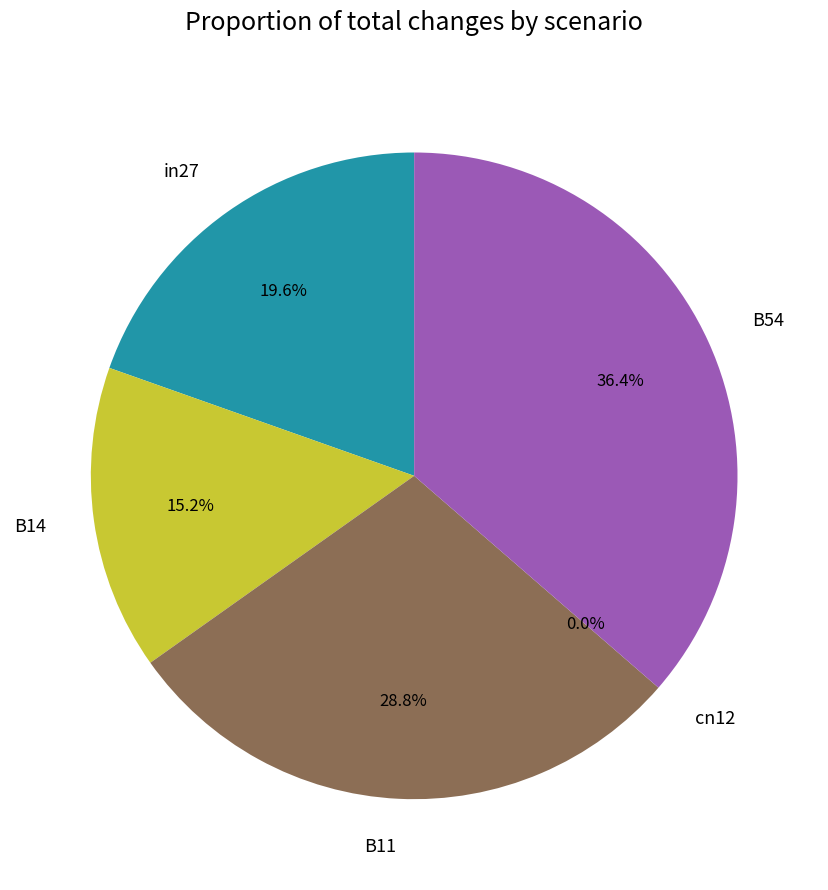

True or false: cn12 accounts for 0% of the total.

True